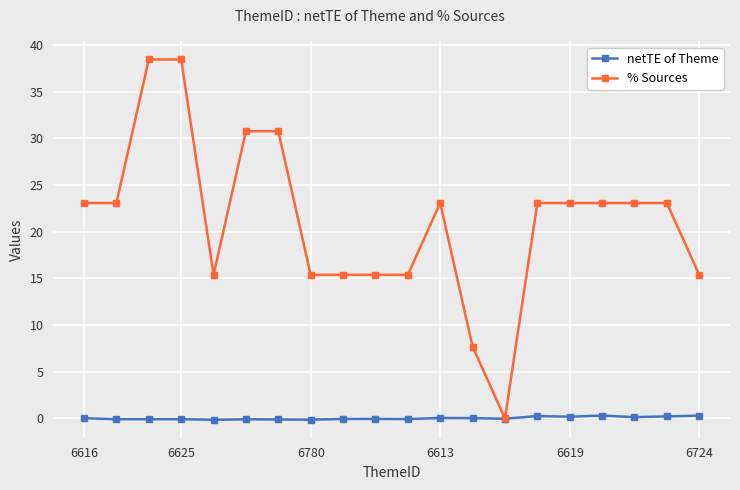

True or false: % Sources has more than 0 points higher than both neighbors.

True